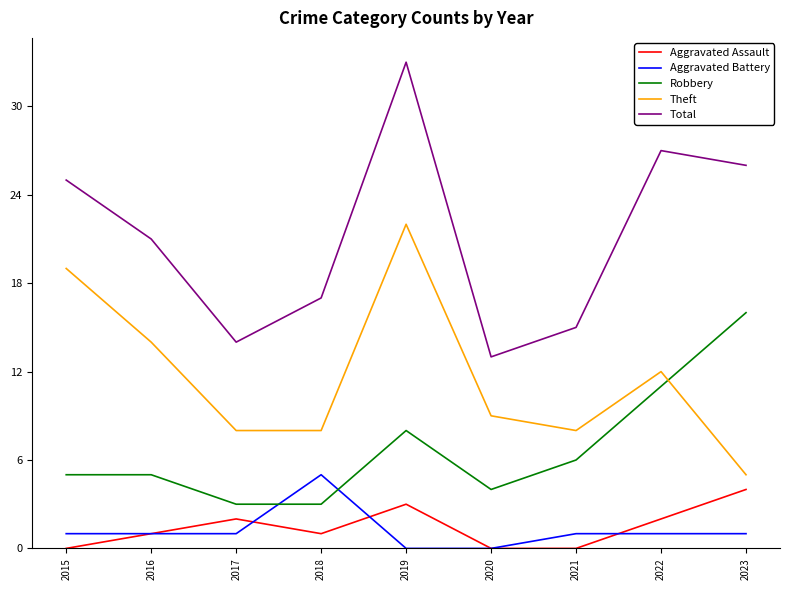

True or false: Robbery has a value of 11 at 2022.

True